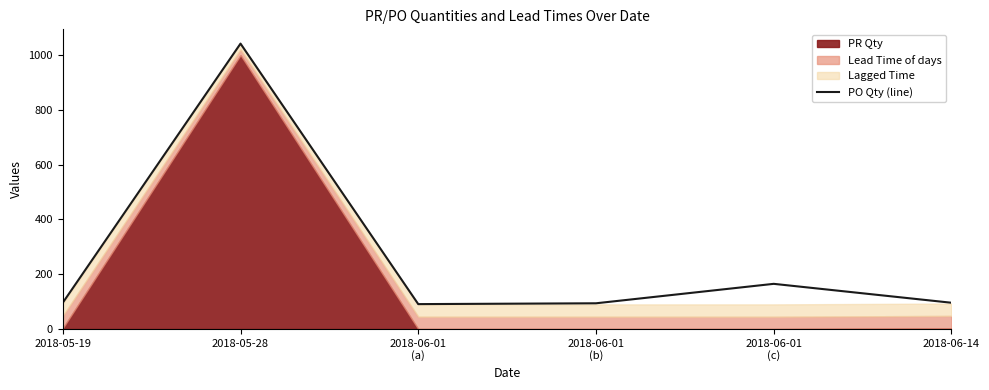

How many categories are shown in the chart?

6